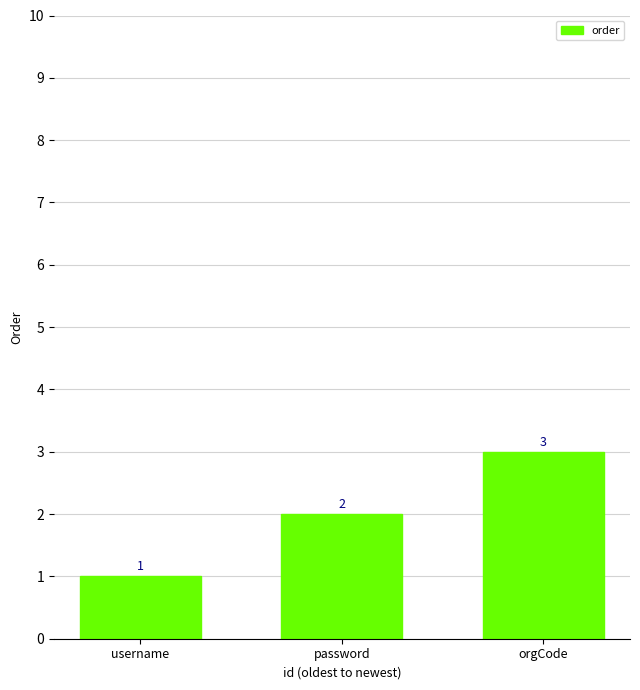

True or false: the data shows 1 at username.

True